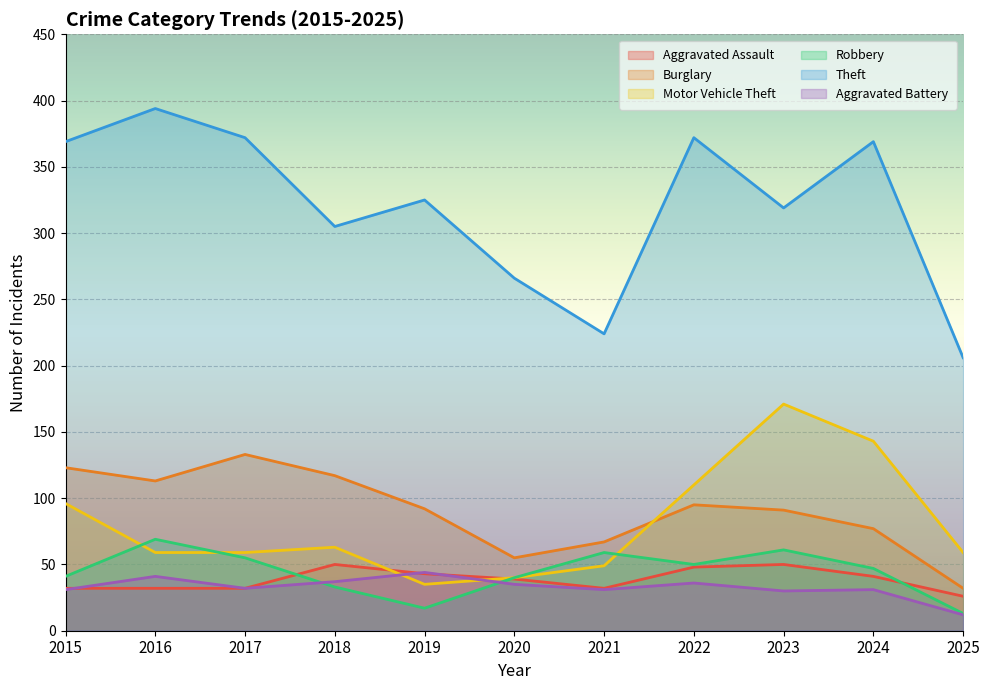

Which series has the largest range (max minus min)?

Theft